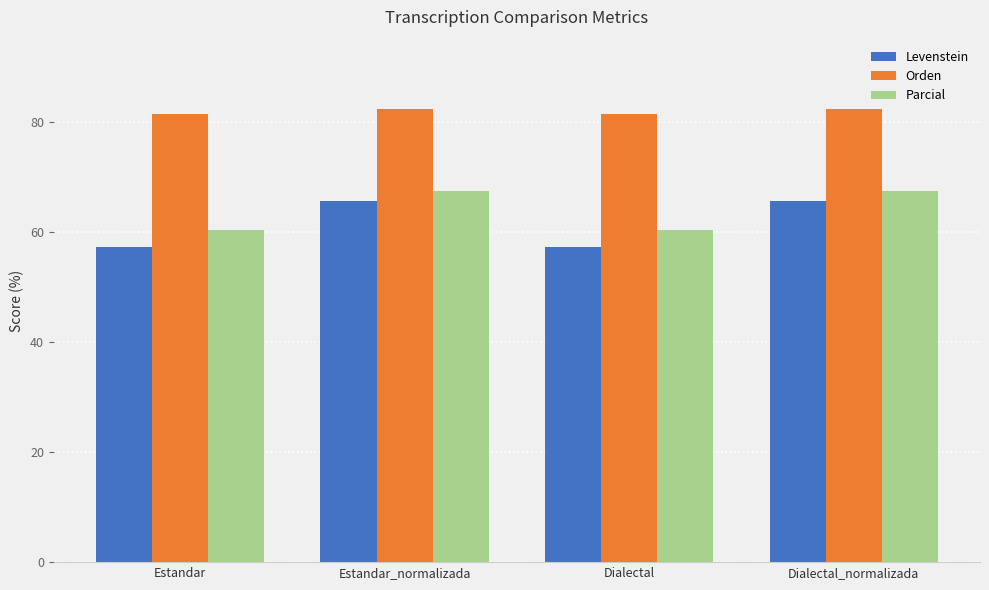

Where does the Parcial series first go above 67?

Estandar_normalizada